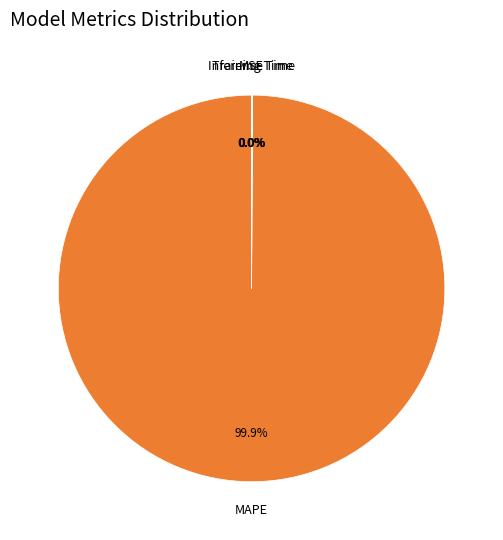

Which slice represents more than half of the pie?

MAPE